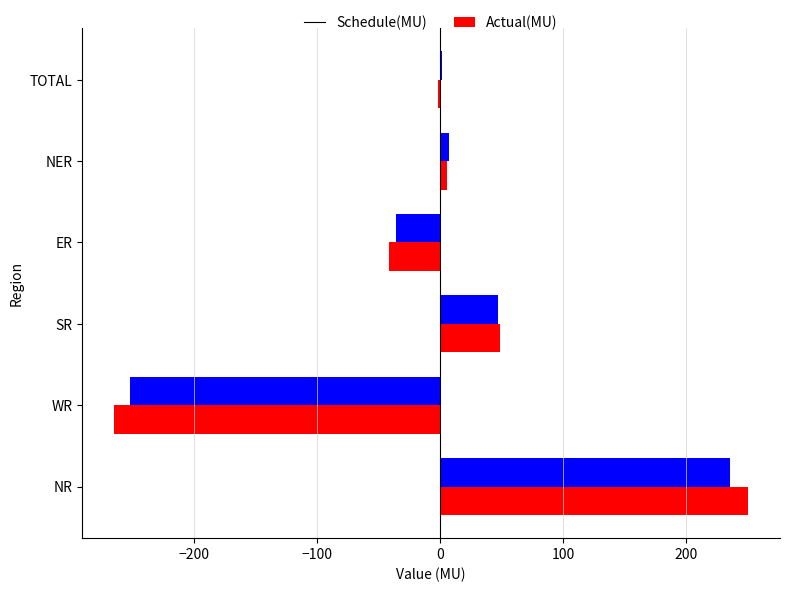

At which category is the sum across all series the highest?

NR